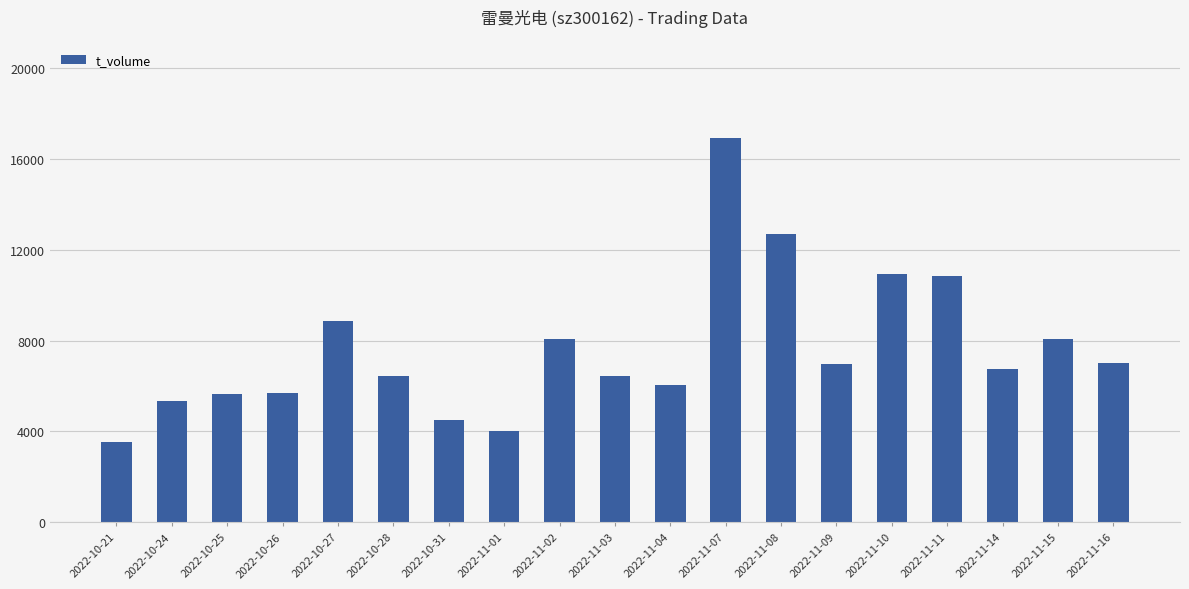

Are the bars horizontal?

No